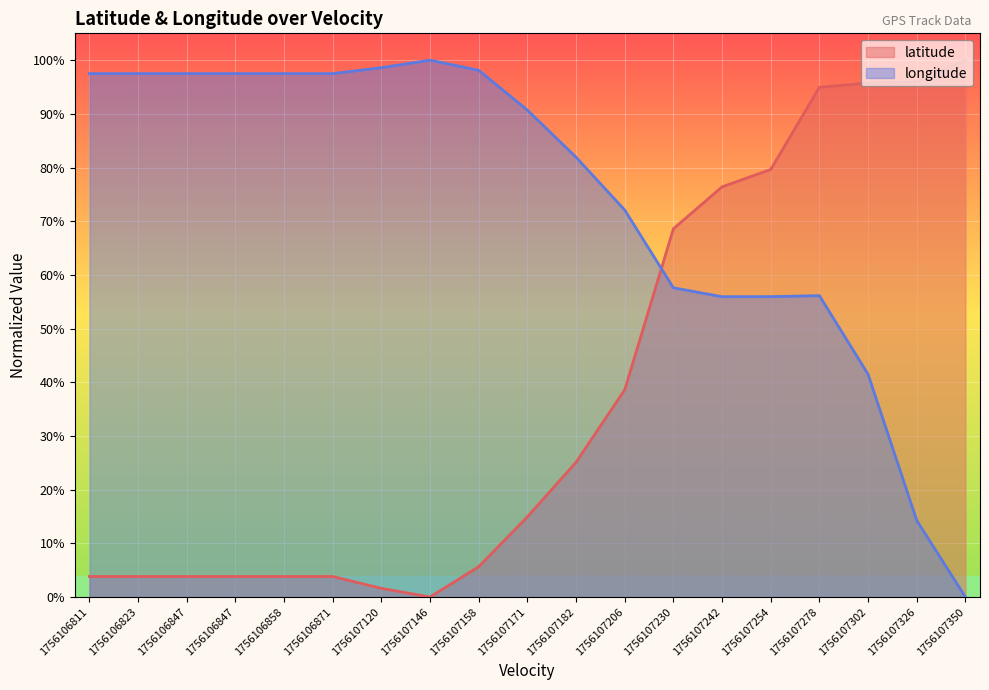

Where do longitude and latitude first cross each other?

1756107206 and 1756107230